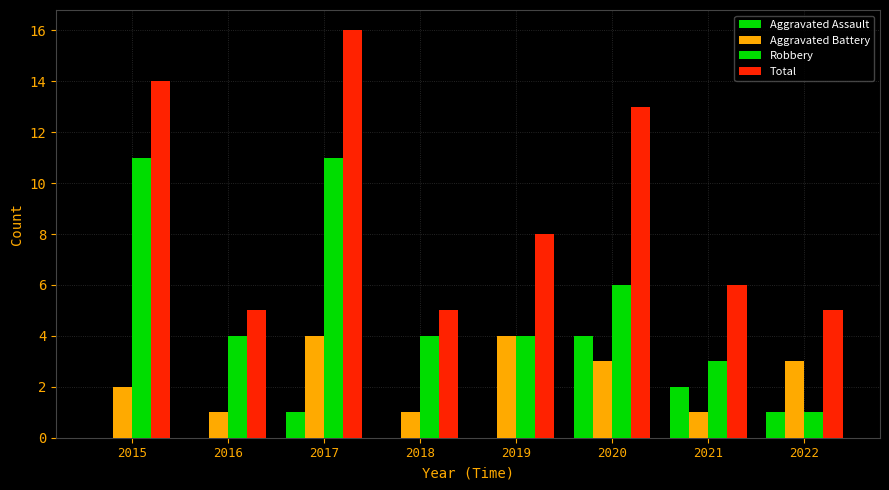

Which series changed the most between 2018 and 2020?

Total